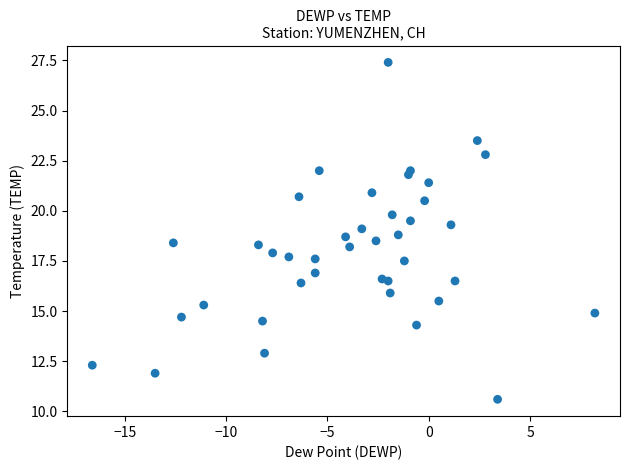

What is the range of X values (max minus min)?

24.8